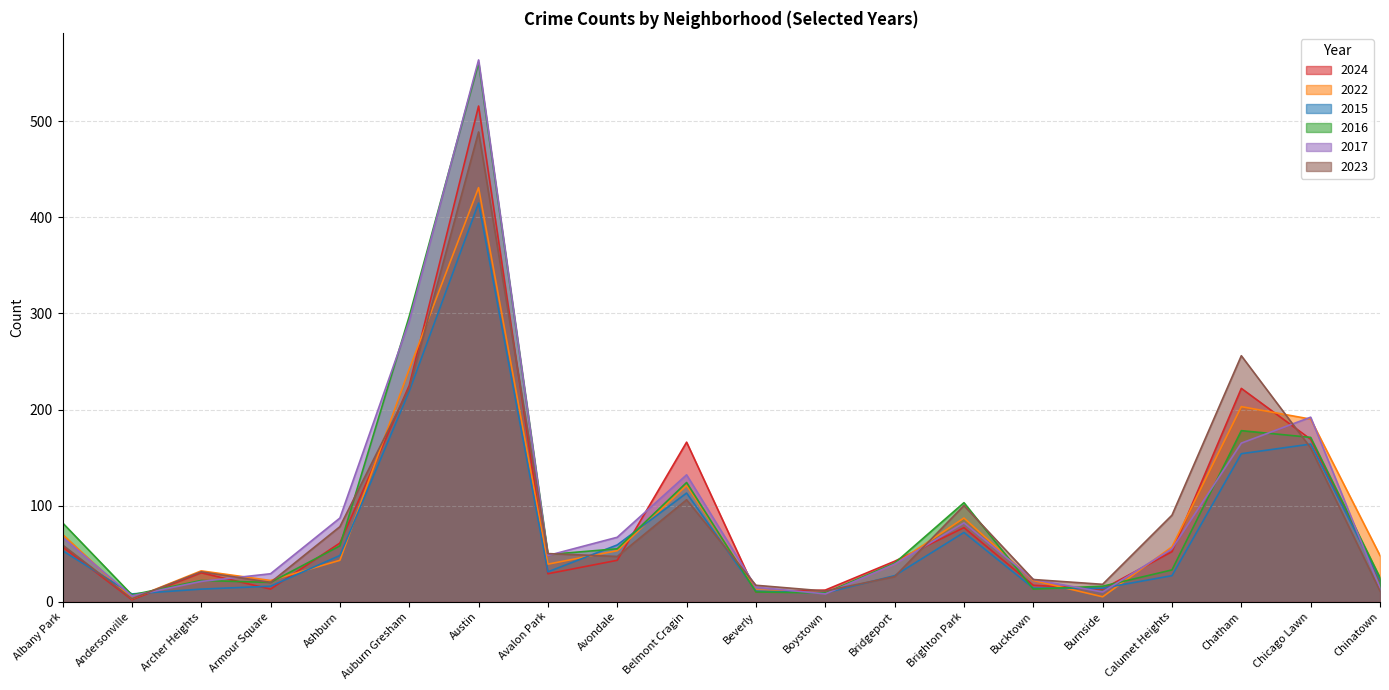

Which category has the lowest value in the 2022 series?

Andersonville